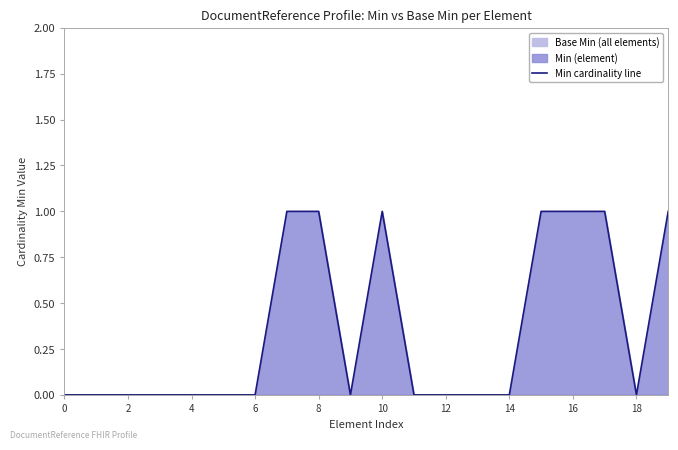

True or false: the data shows 0 at 14.

True